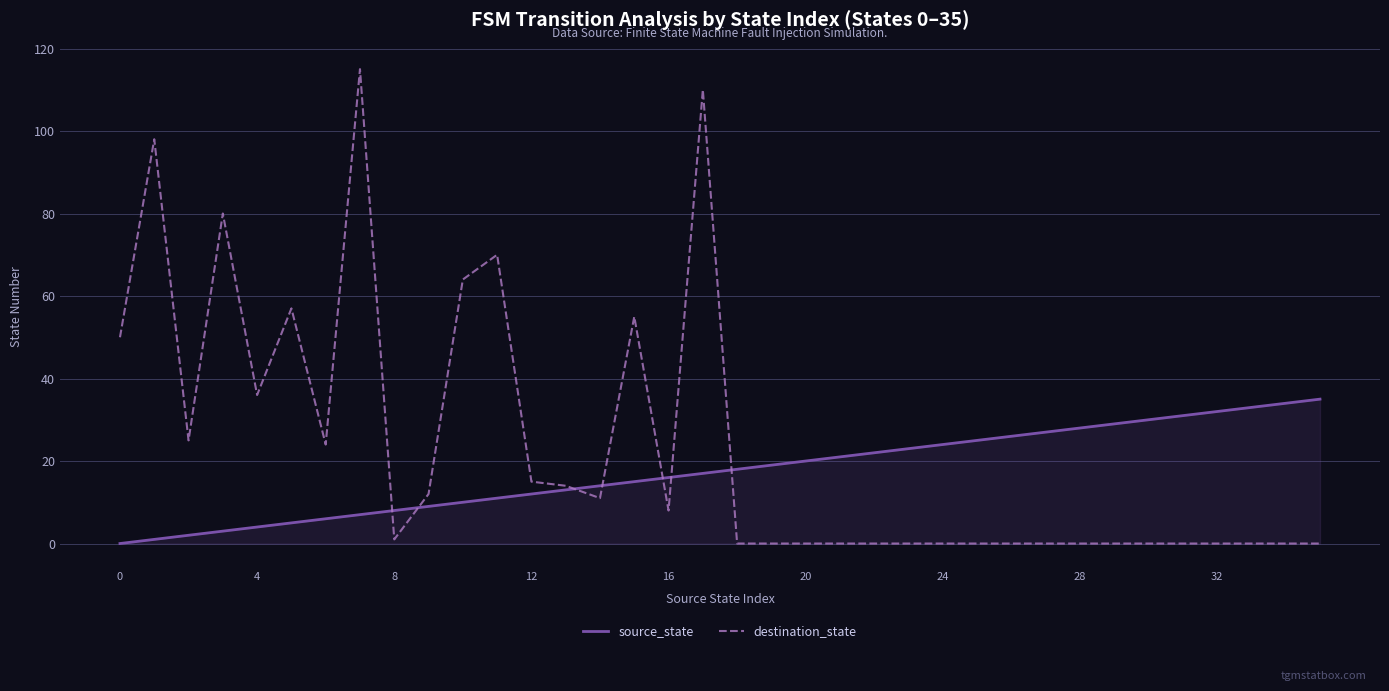

How many intersections are there between destination_state and source_state?

7